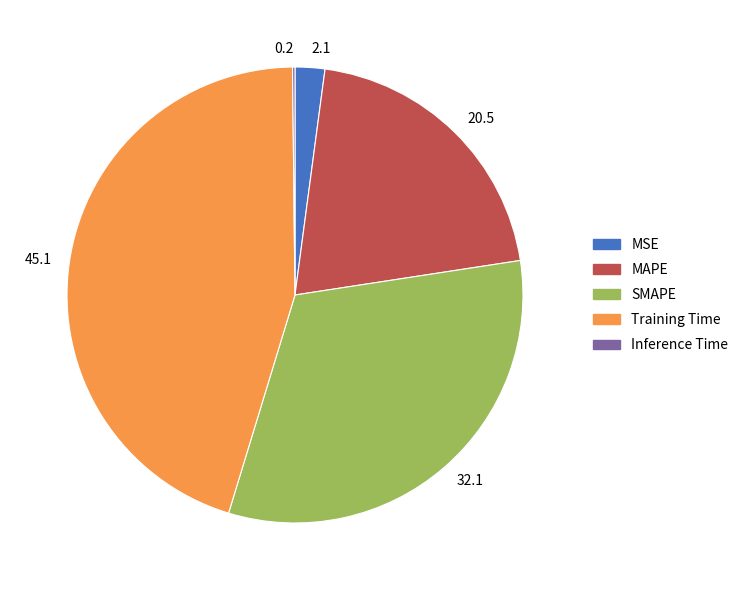

What is the largest slice in the pie chart?

Training Time